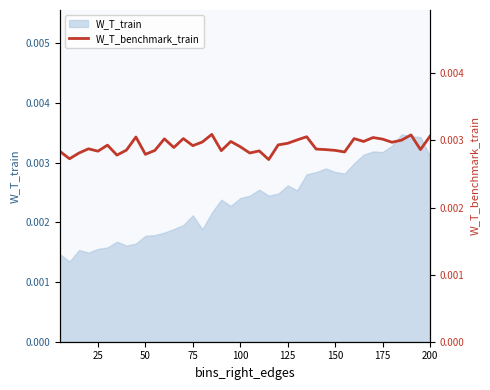

True or false: there are more than 1 points higher than both neighbors.

True